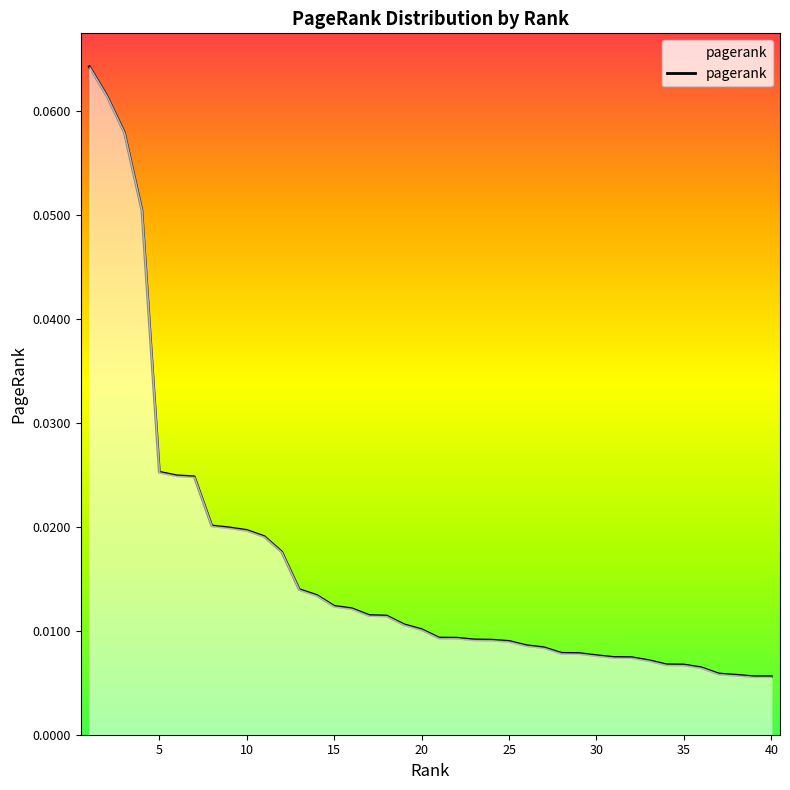

Which has a higher value, 10 or 5?

5